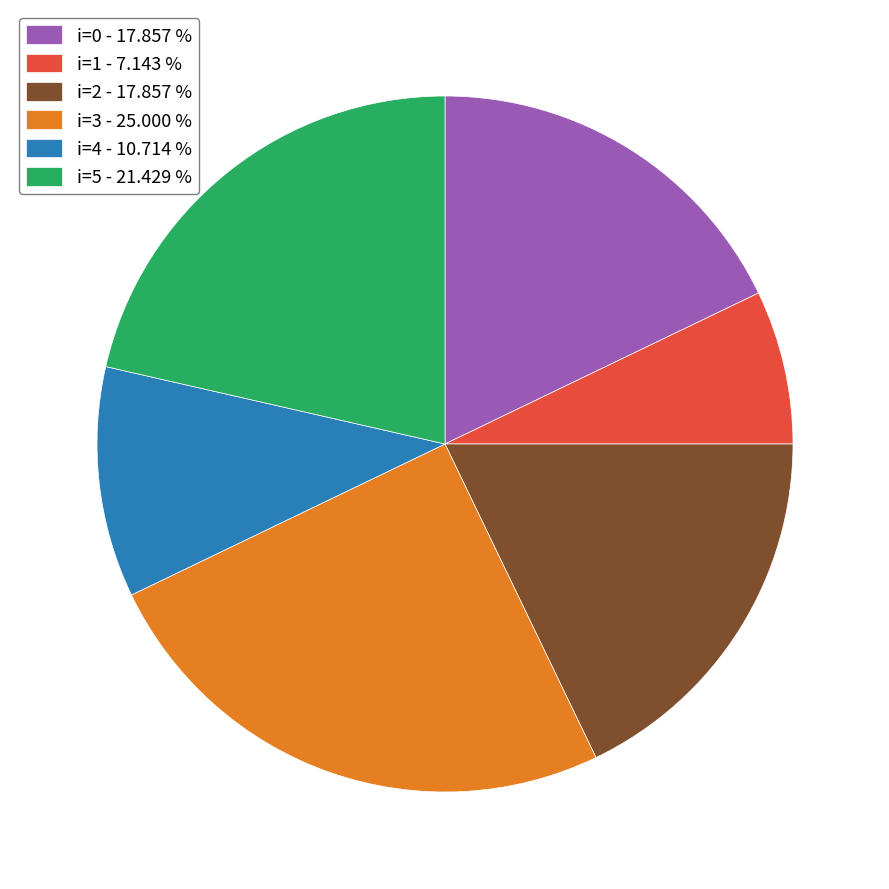

Combined, do i=2 - 17.857 % and i=1 - 7.143 % account for over 50%?

No